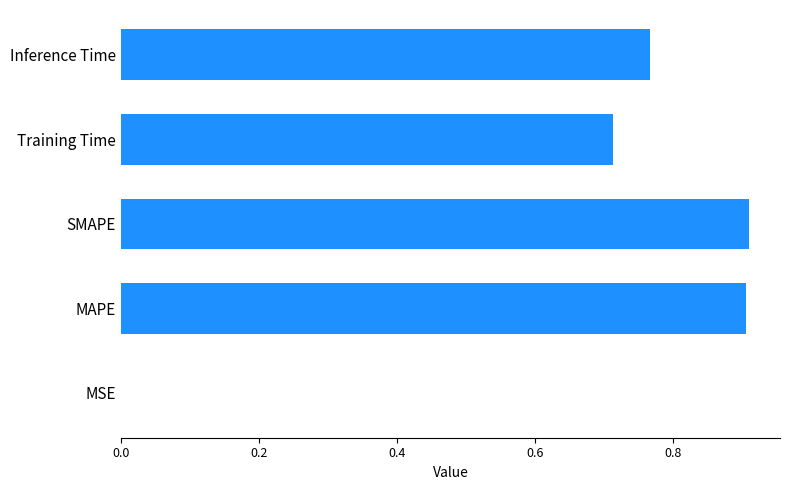

What is the sum of all values?

3.3